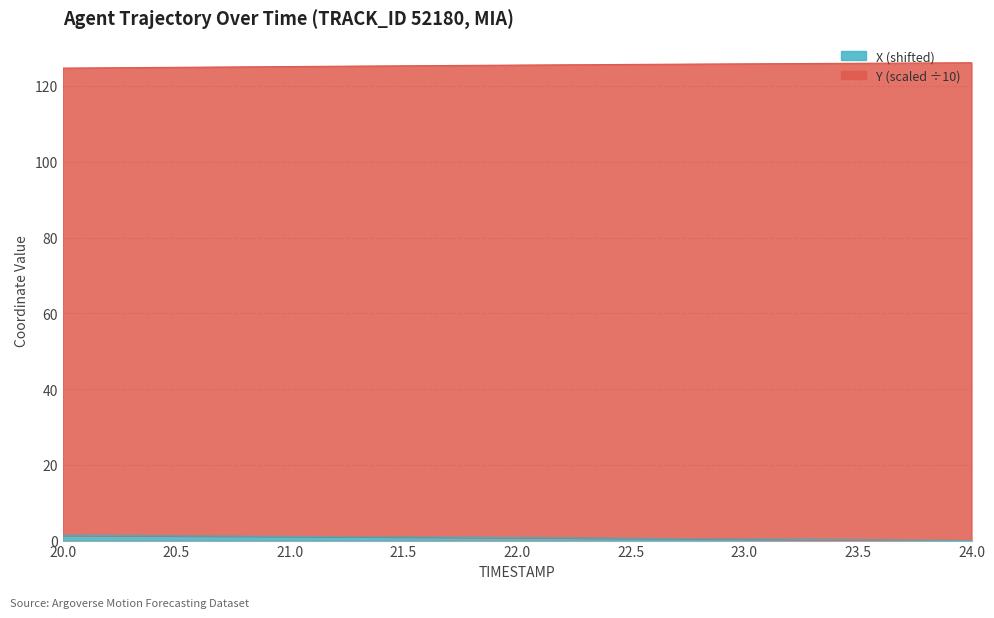

Does the chart have visible grid lines?

Yes